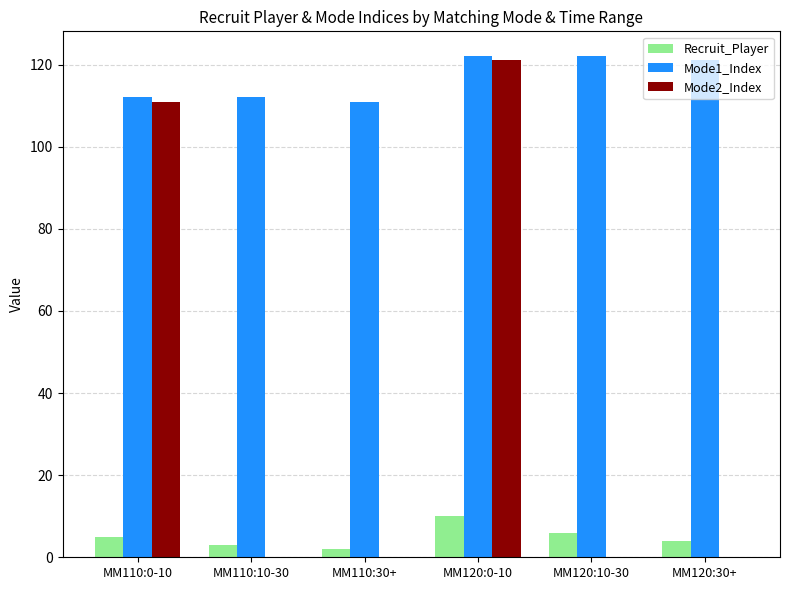

Which series has the largest total across all categories?

Mode1_Index